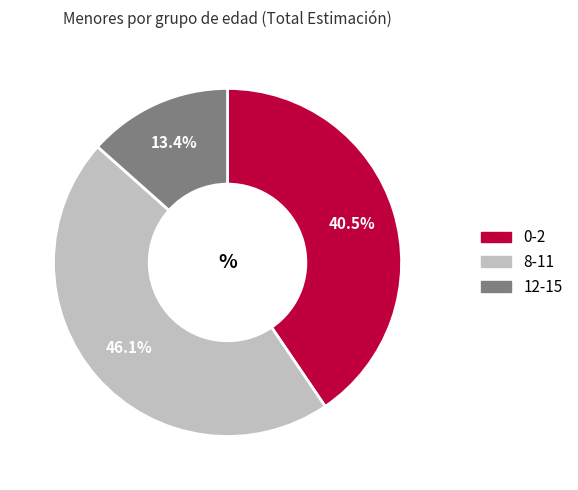

Is there any slice that represents more than half of the pie?

No